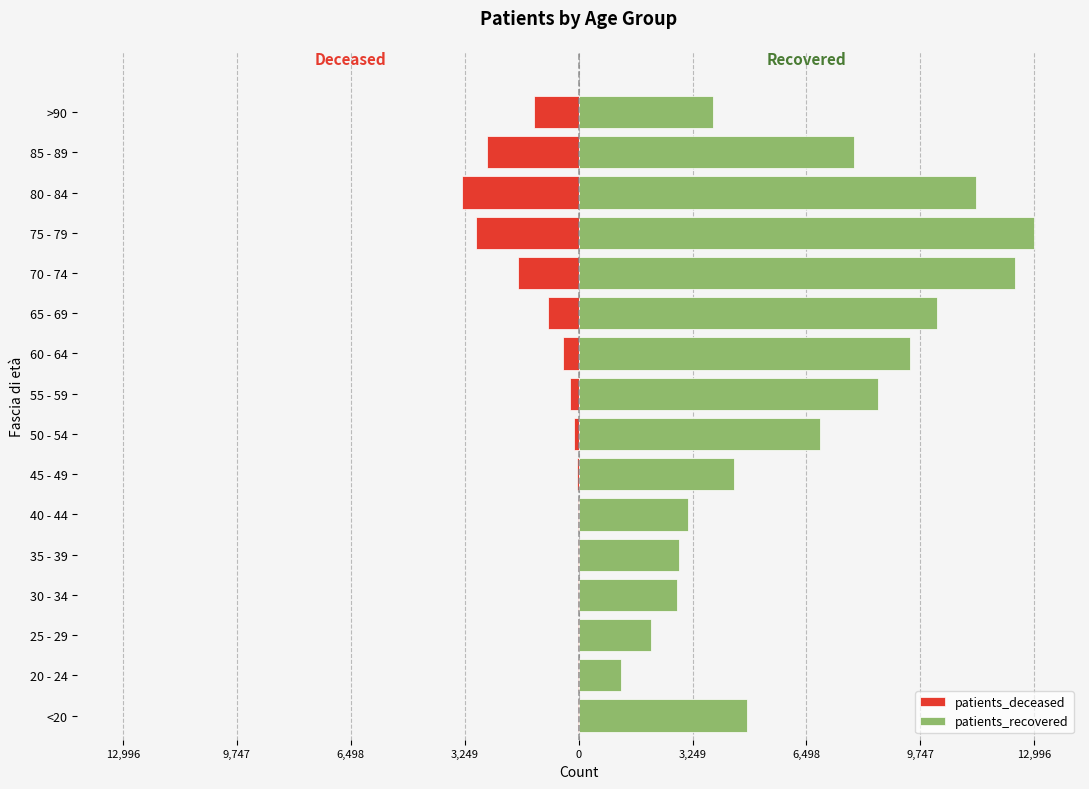

How many bars are there in total?

32